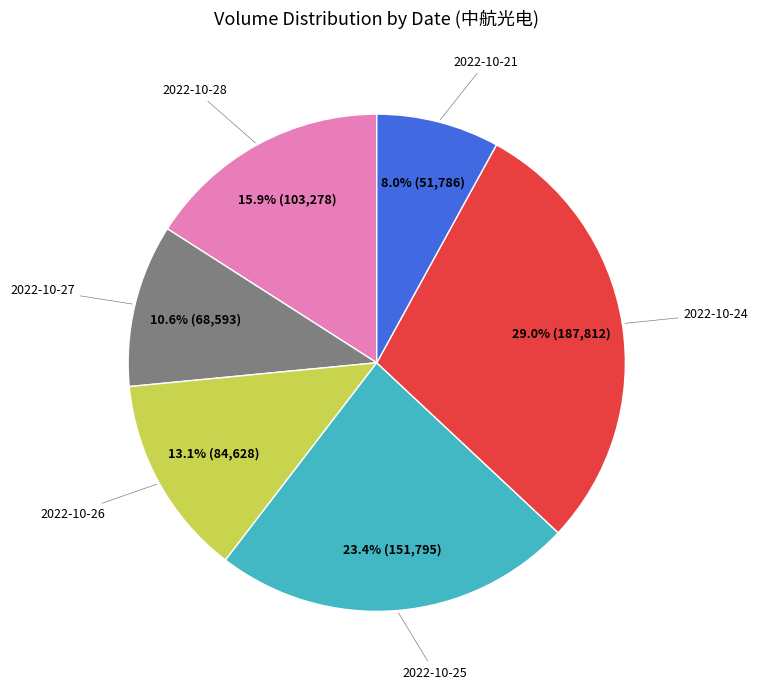

Does any single category account for the majority?

No